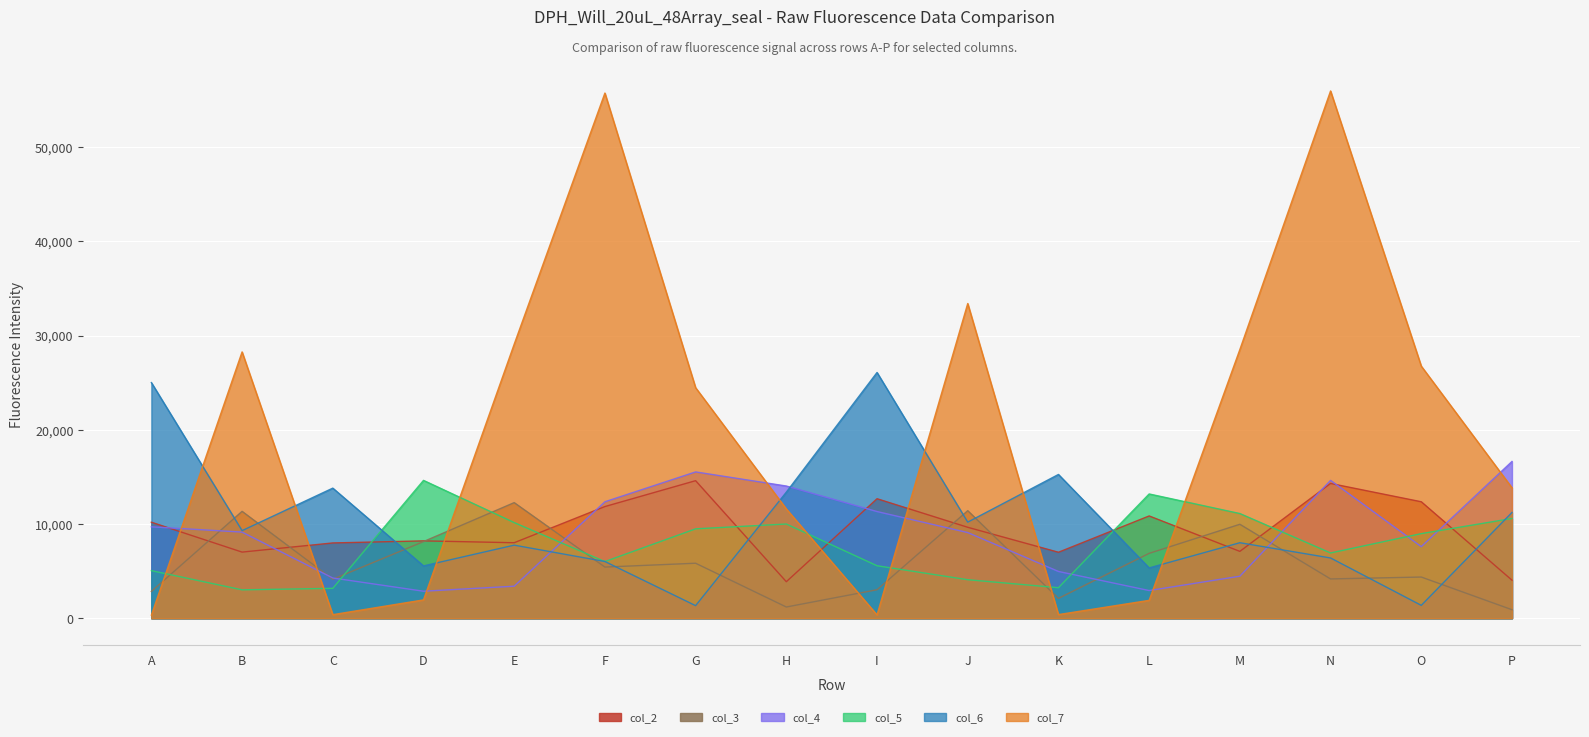

What is the total value across all series at G?

71251